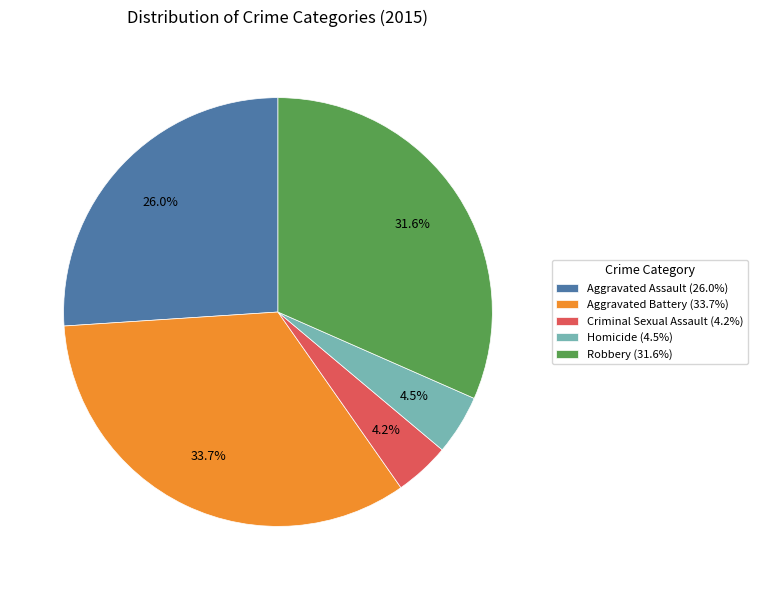

Does Homicide represent more than half of the total?

No